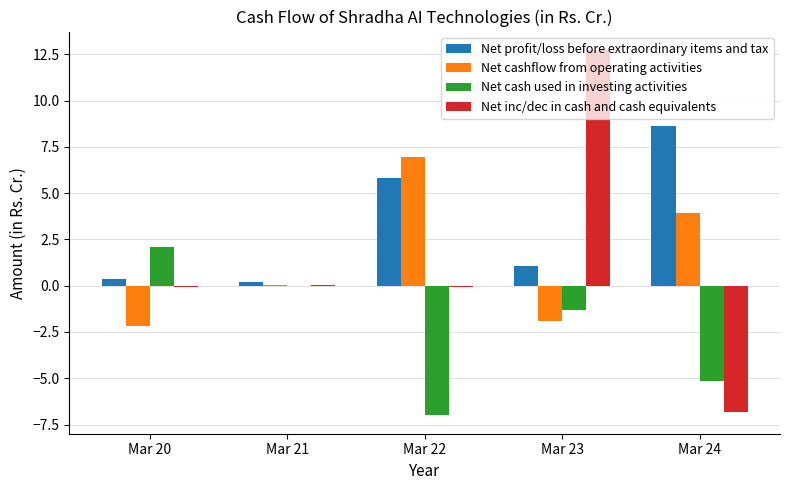

Is the value of Net profit/loss before extraordinary items and tax at Mar 21 greater than the value of Net cashflow from operating activities at Mar 22?

No